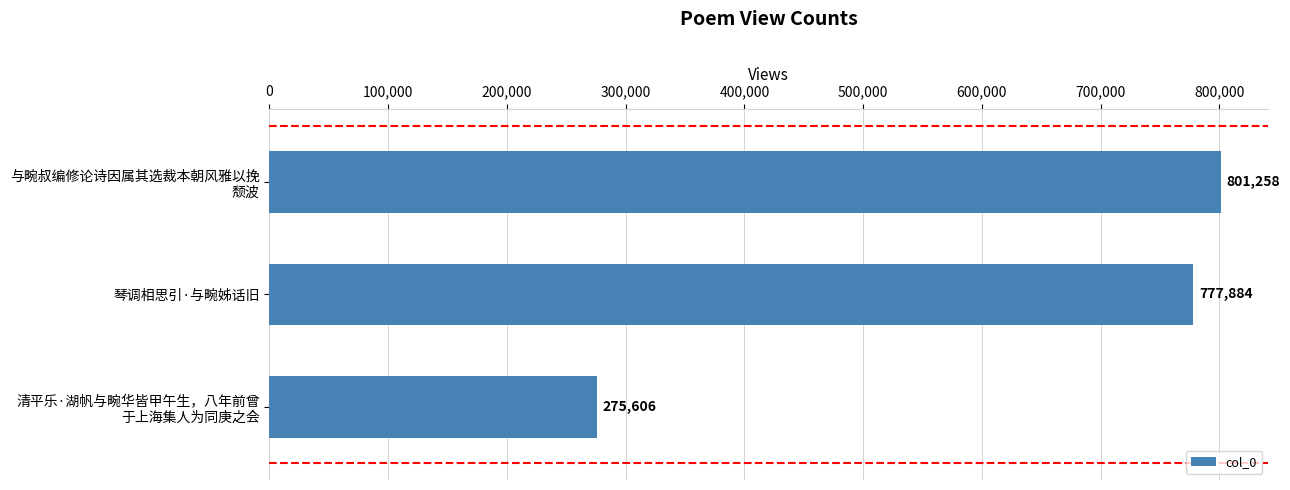

How many data points are less than 777884?

1